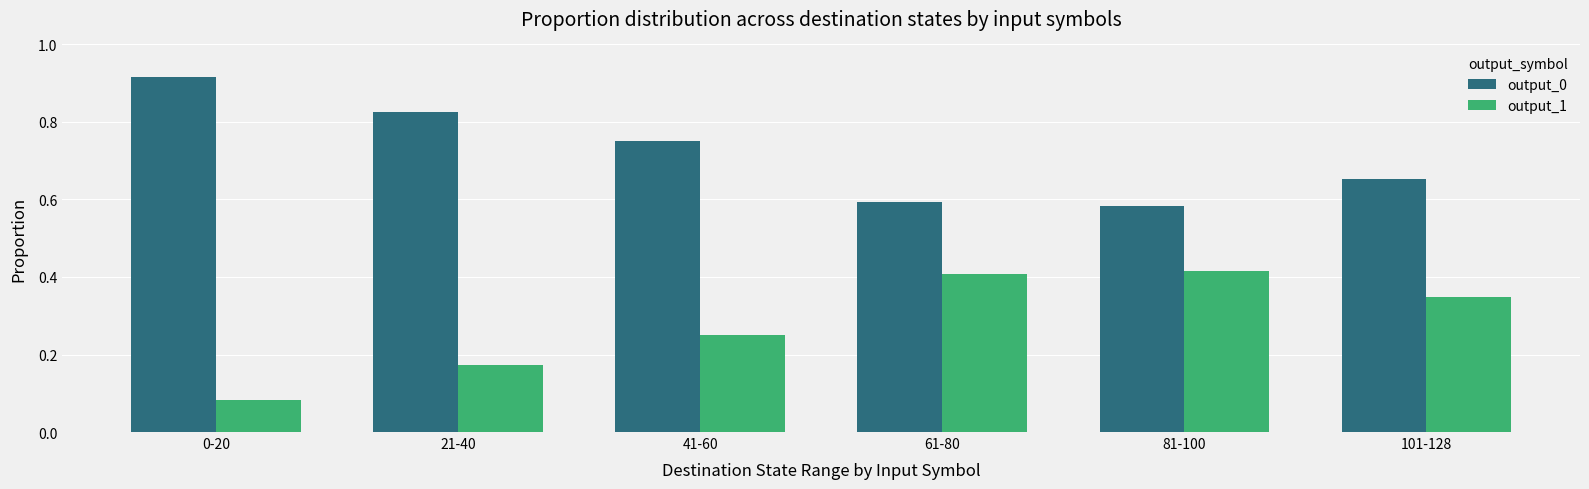

What is the difference between the highest and lowest values at 41-60?

0.5